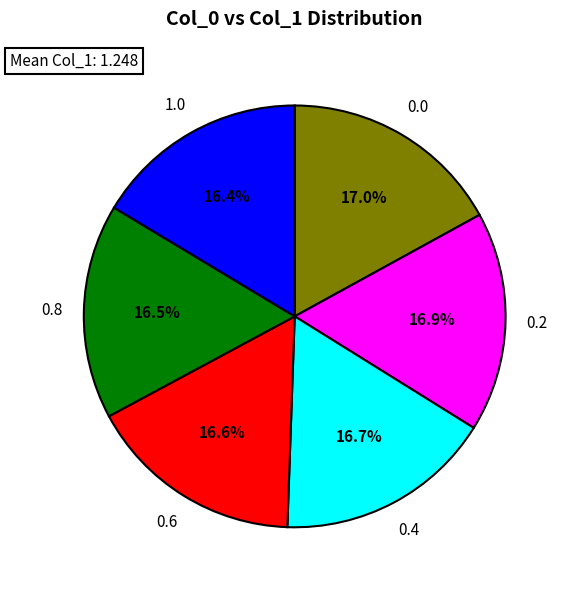

Is the sum of 0.4 and 1.0 greater than half?

No